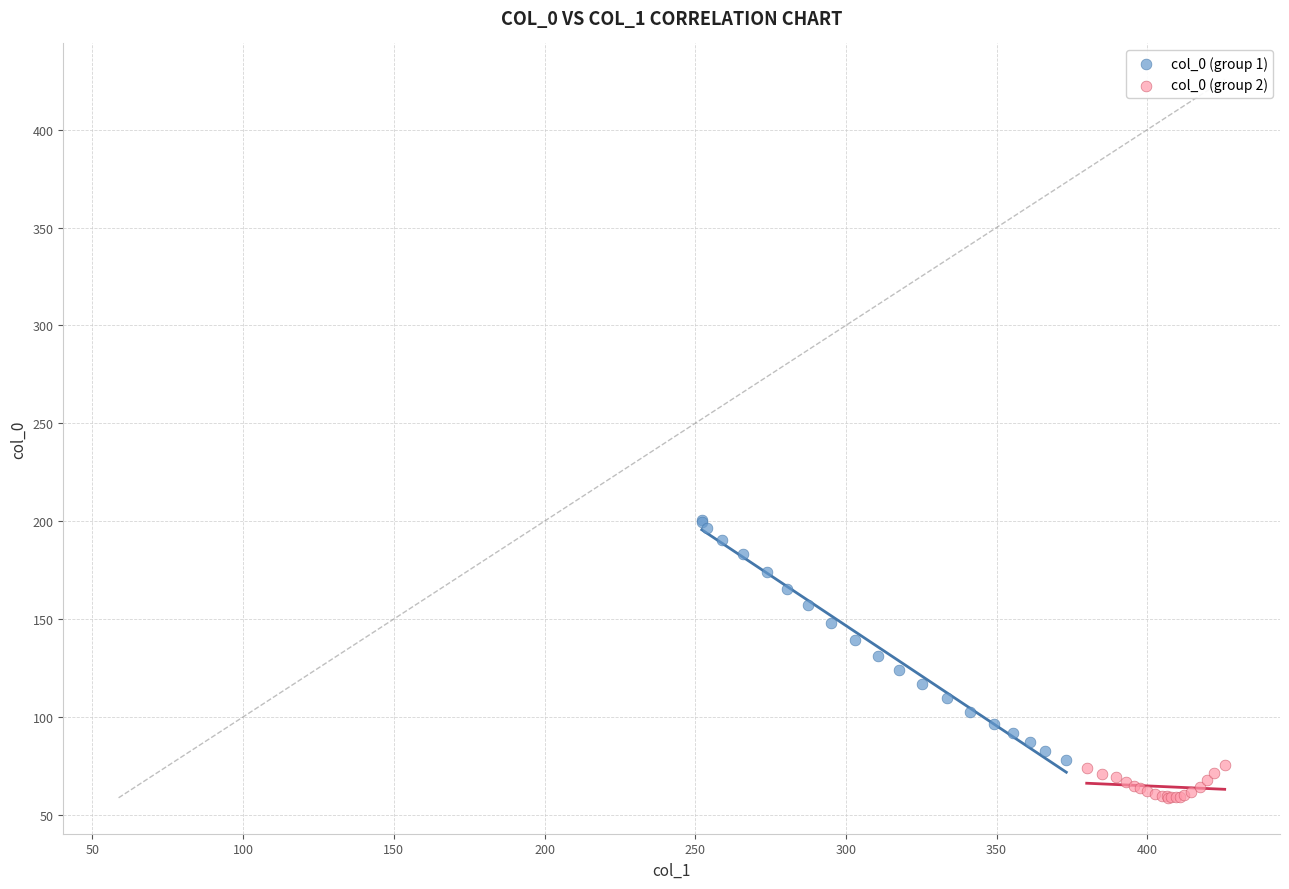

Which series has the widest spread of Y values?

col_0 (group 1)